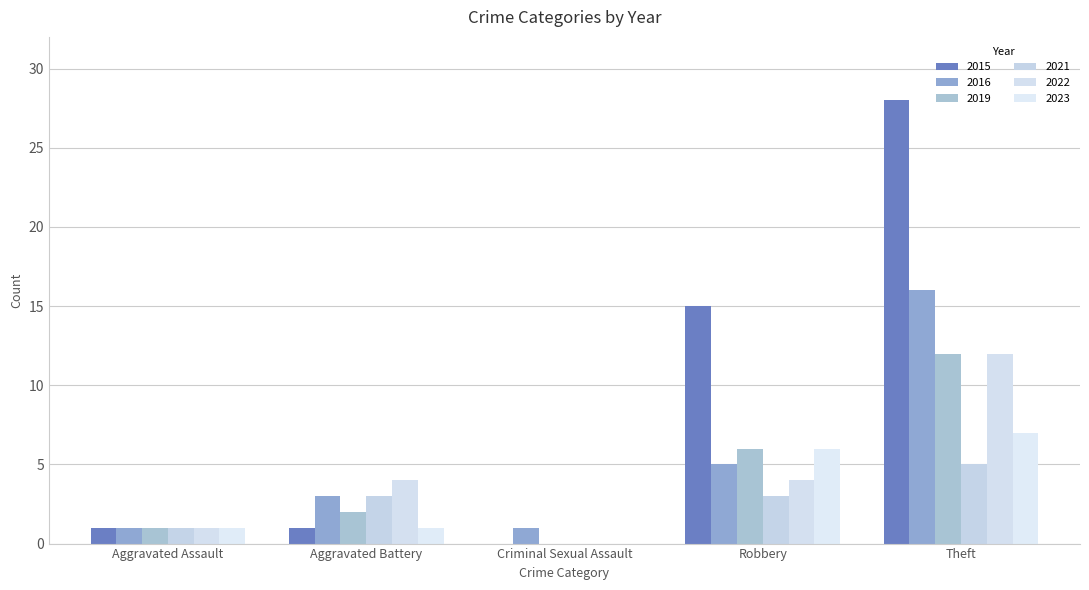

How many groups of bars are there?

5